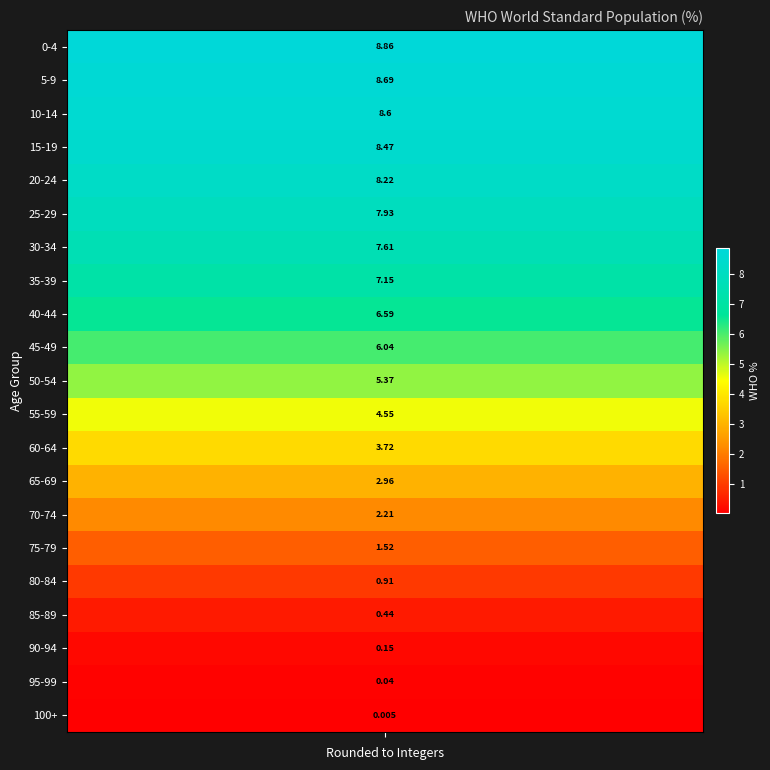

At which category does the chart reach its minimum across all series?

100+